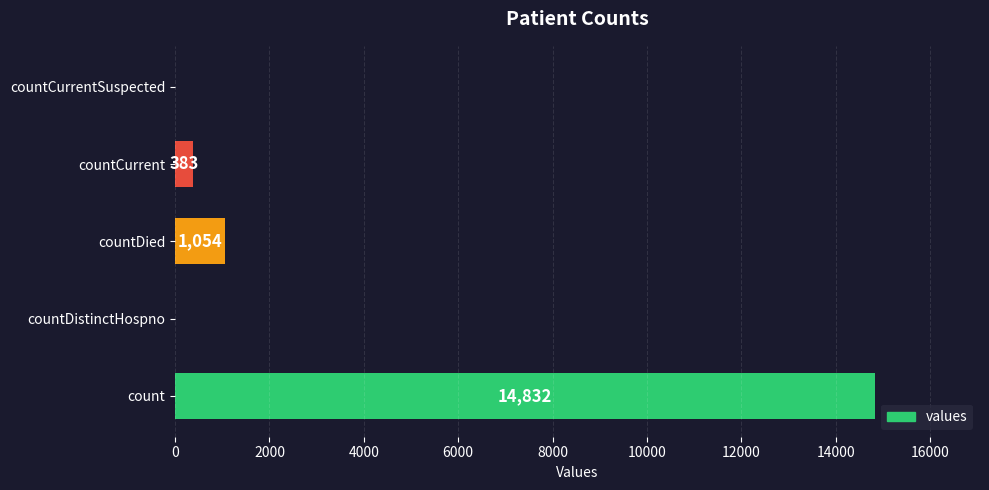

Which has a higher value, countDied or countCurrent?

countDied